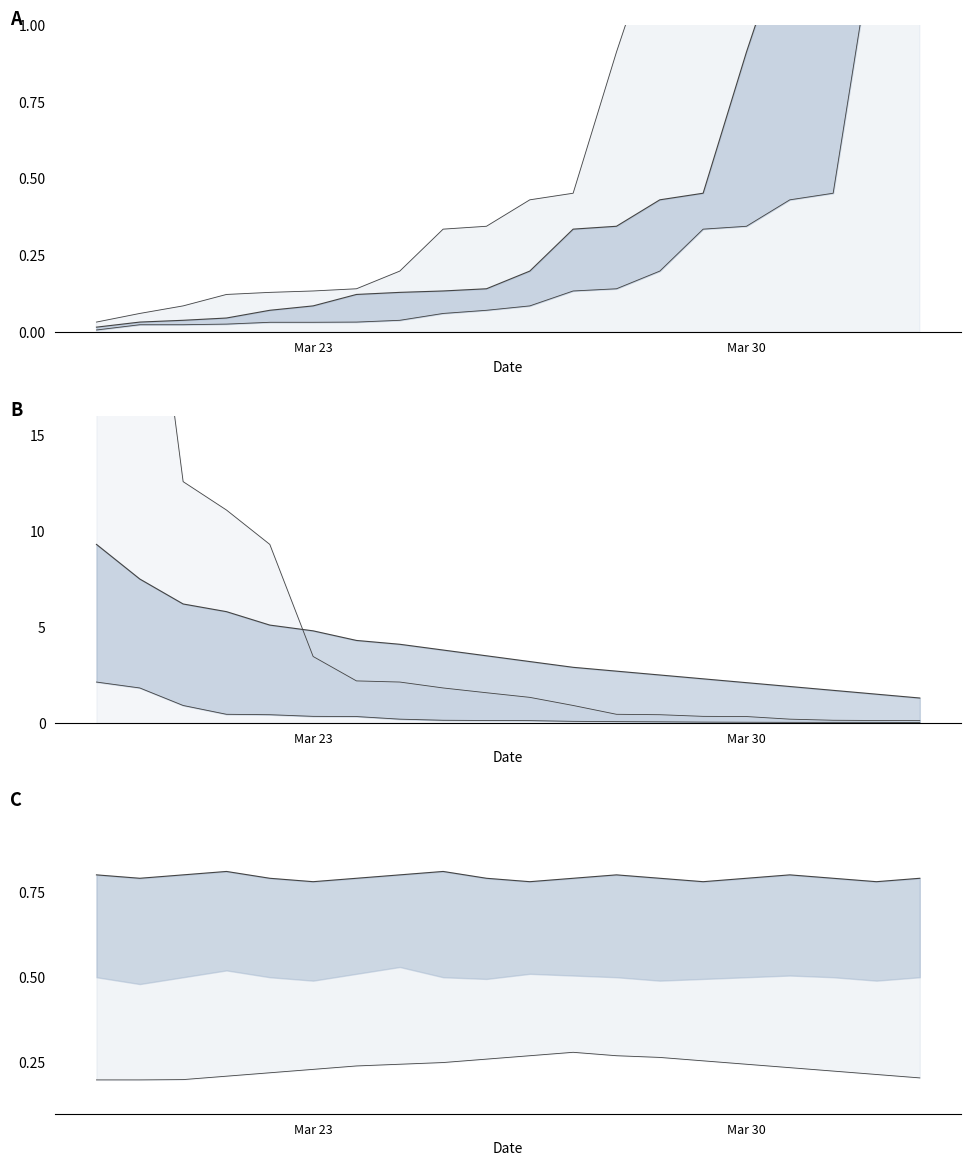

True or false: high line and mid line cross at least once.

False